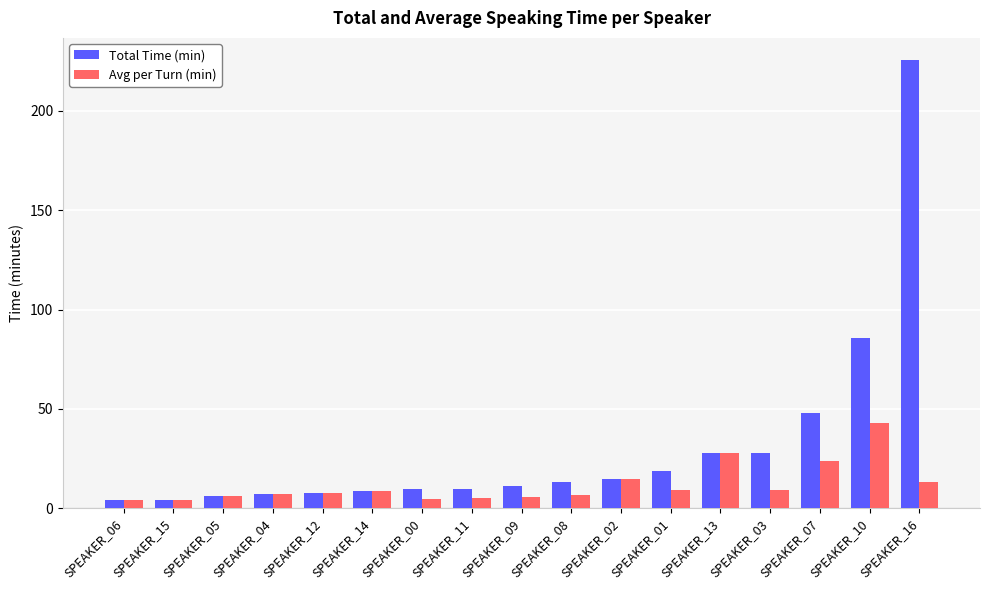

Is it true that Total Time (min) equals 7.0 at SPEAKER_04?

True